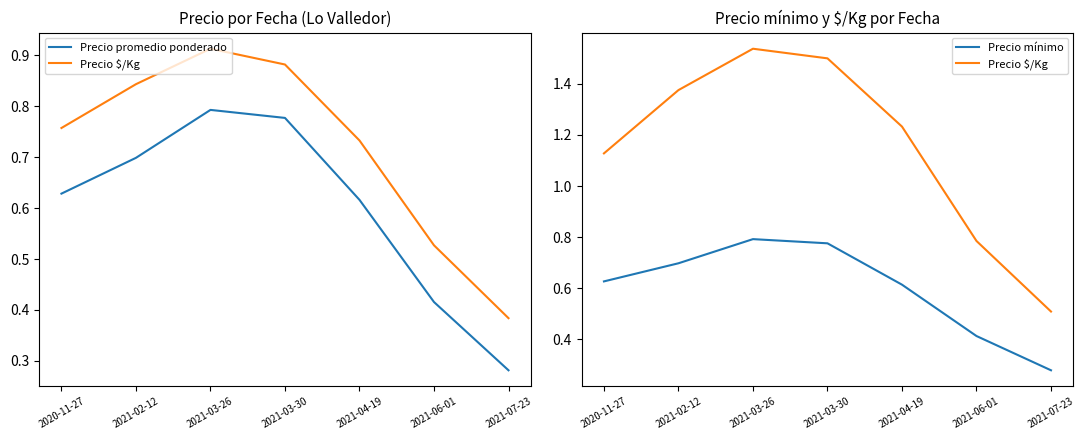

At which category is the sum across all series the highest?

2021-03-26